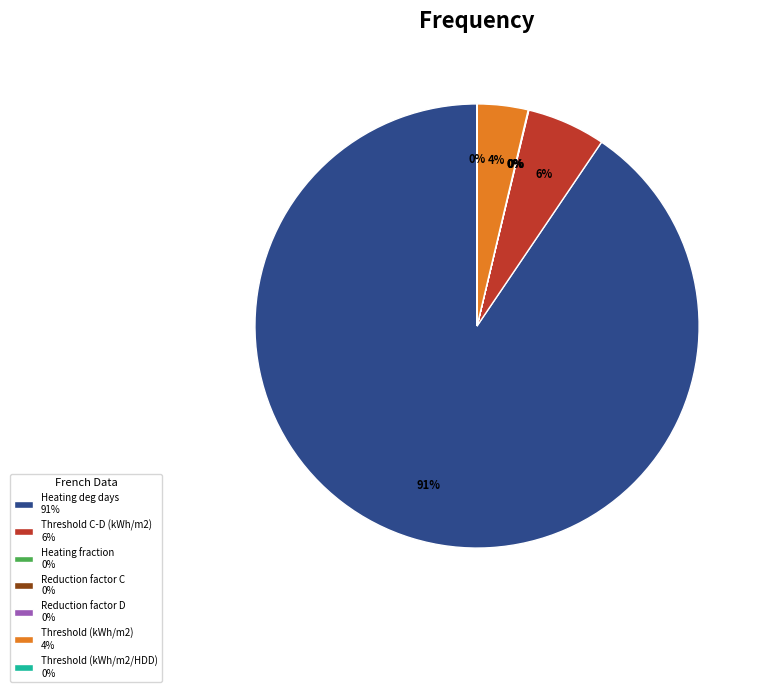

What percentage is the Threshold (kWh/m2) 4% slice, to the nearest percent?

4%